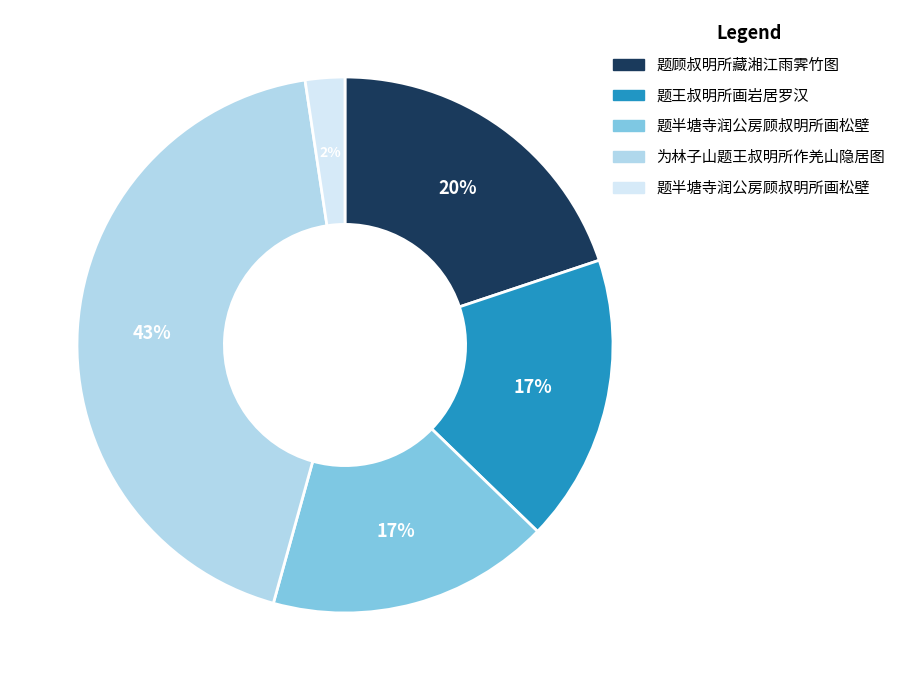

Is there a majority slice in this chart?

No